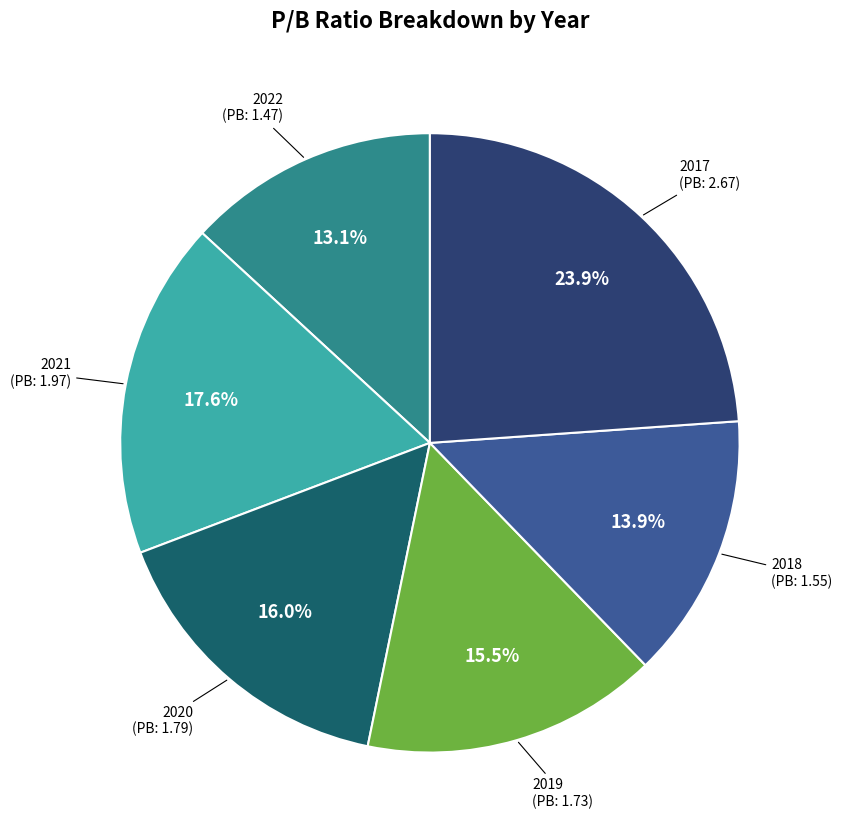

Does any single category account for the majority?

No